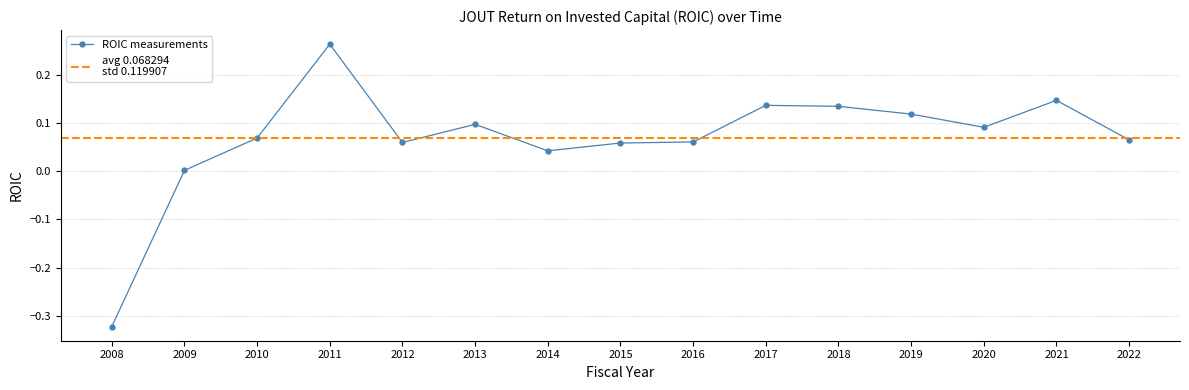

The value at 2016 is 0.1. True or false?

False